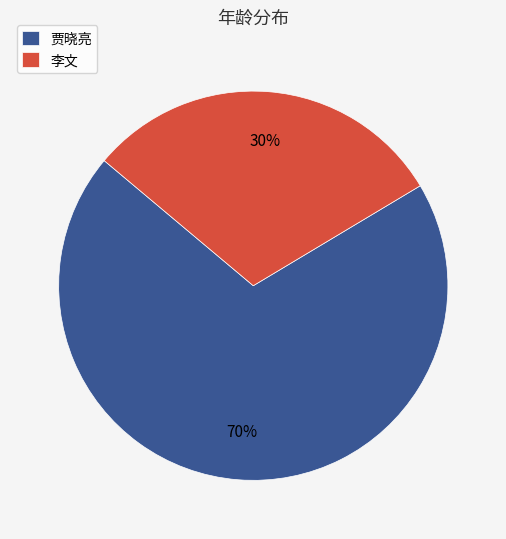

The 贾晓亮 slice represents 63% of the pie. True or false?

False